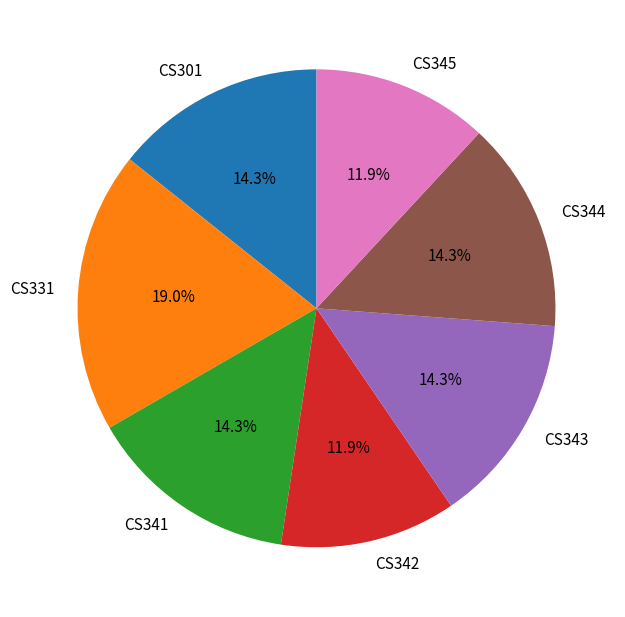

To the nearest percent, what is the difference between the largest and smallest slice percentages?

7%